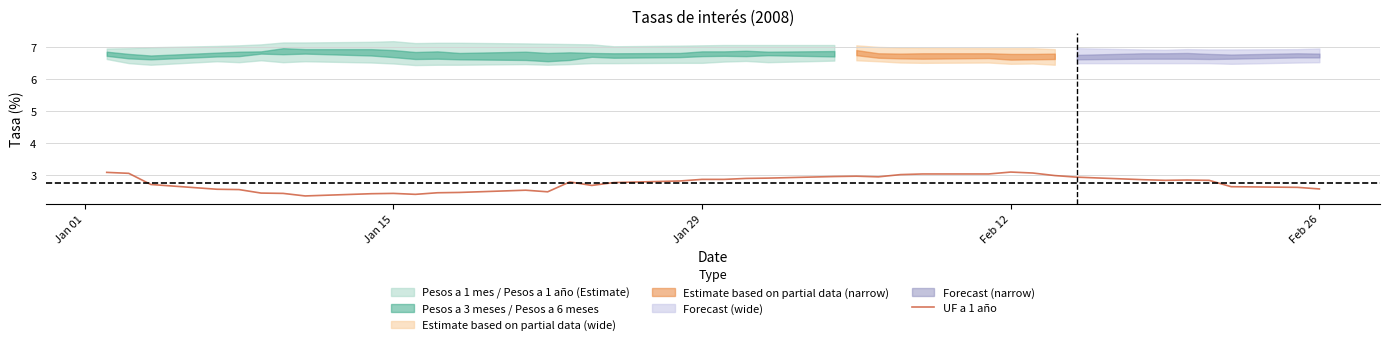

True or false: the data shows 4.0 at 38.

False